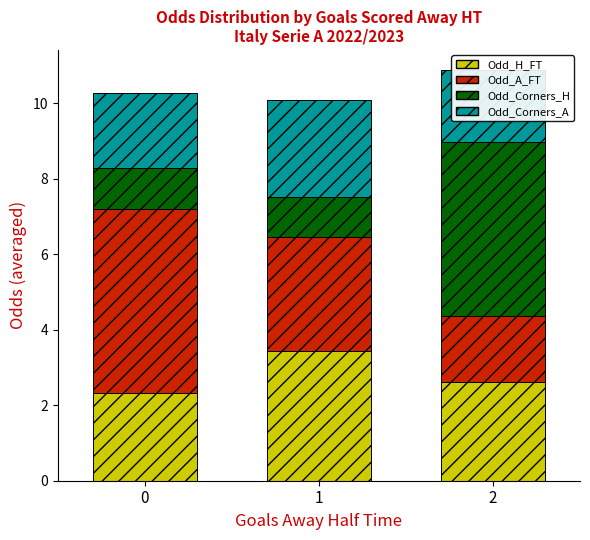

Rank the categories by Odd_Corners_H value from highest to lowest.

2, 0, 1